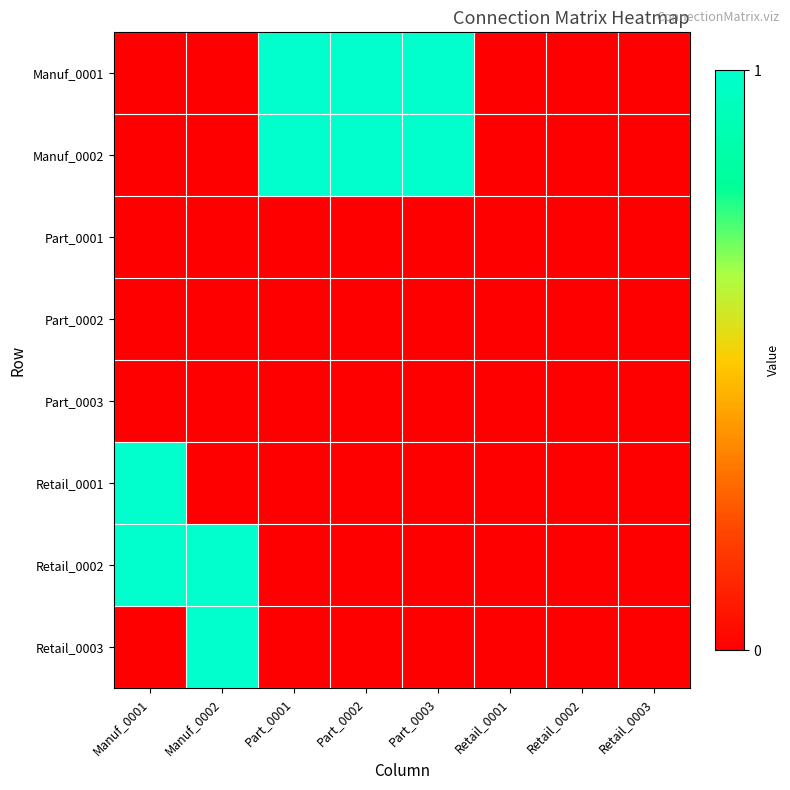

At how many categories does at least one series exceed 0?

5